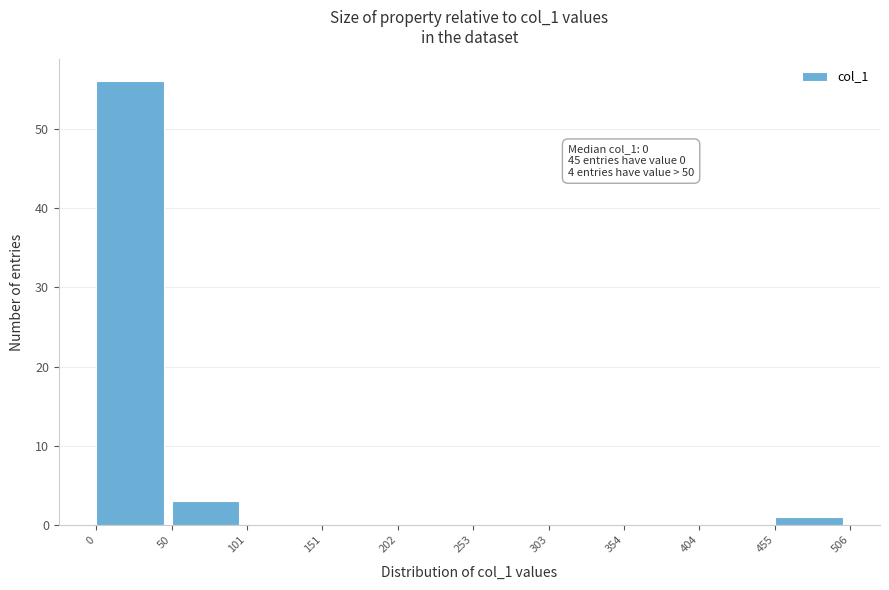

Which range on the x-axis has the tallest bar?

0 to 50